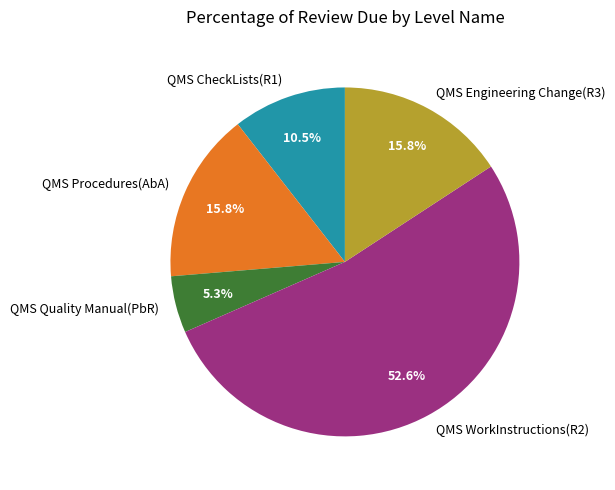

Which has a higher value, QMS Quality Manual(PbR) or QMS WorkInstructions(R2)?

QMS WorkInstructions(R2)